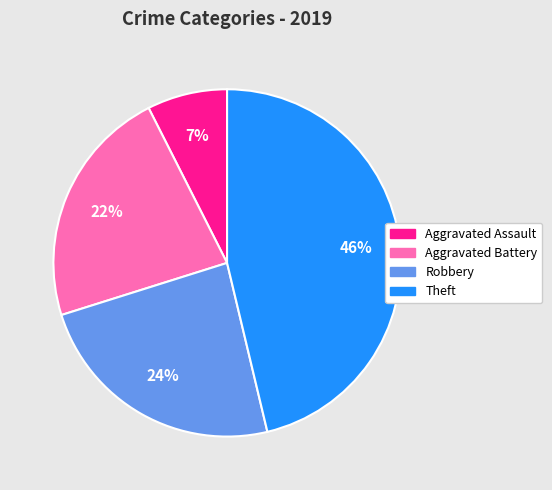

To the nearest percent, what portion does Robbery represent?

24%